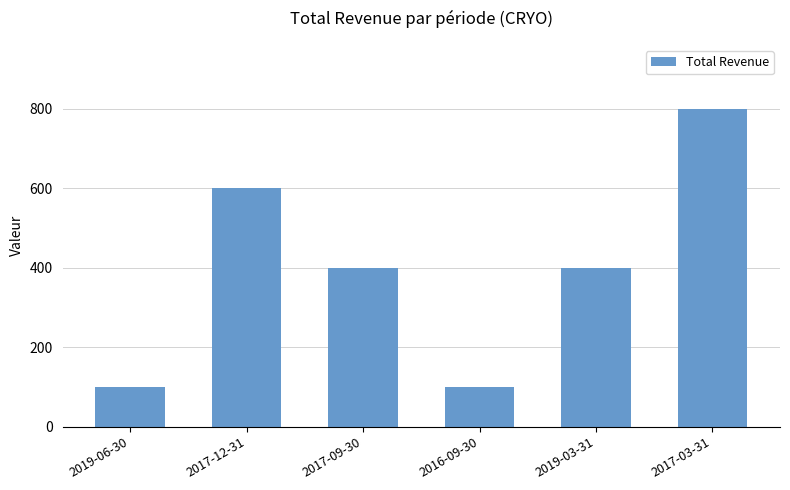

Approximately how many times larger is the value at 2019-06-30 compared to 2017-12-31?

0.2